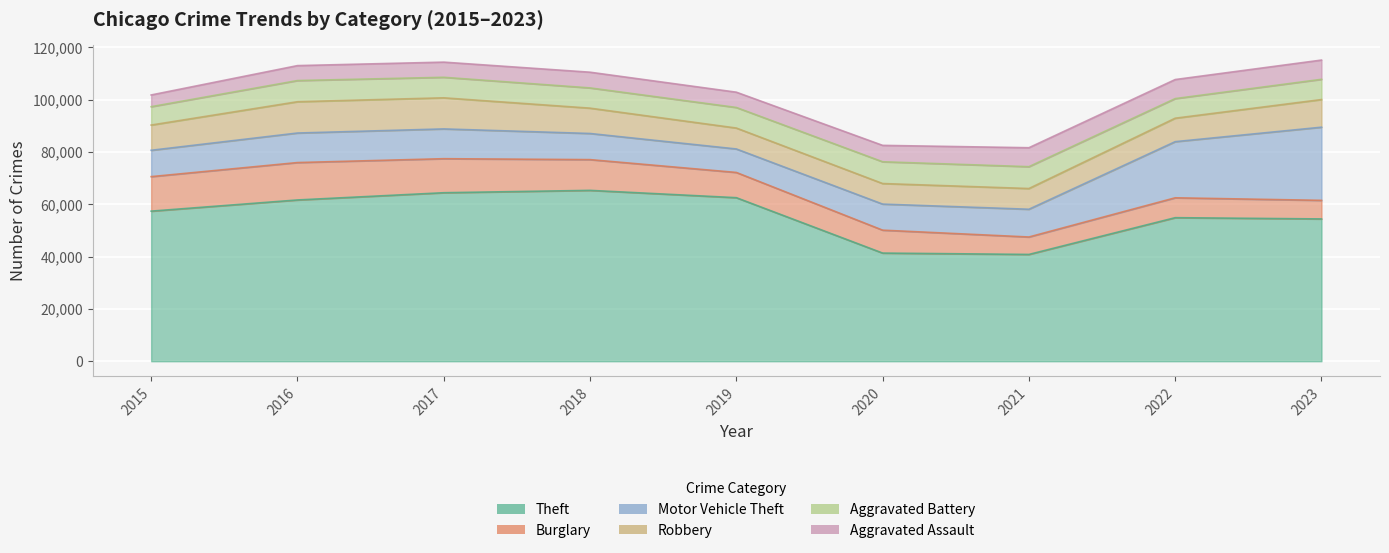

At which category does the chart reach its minimum across all series?

2015